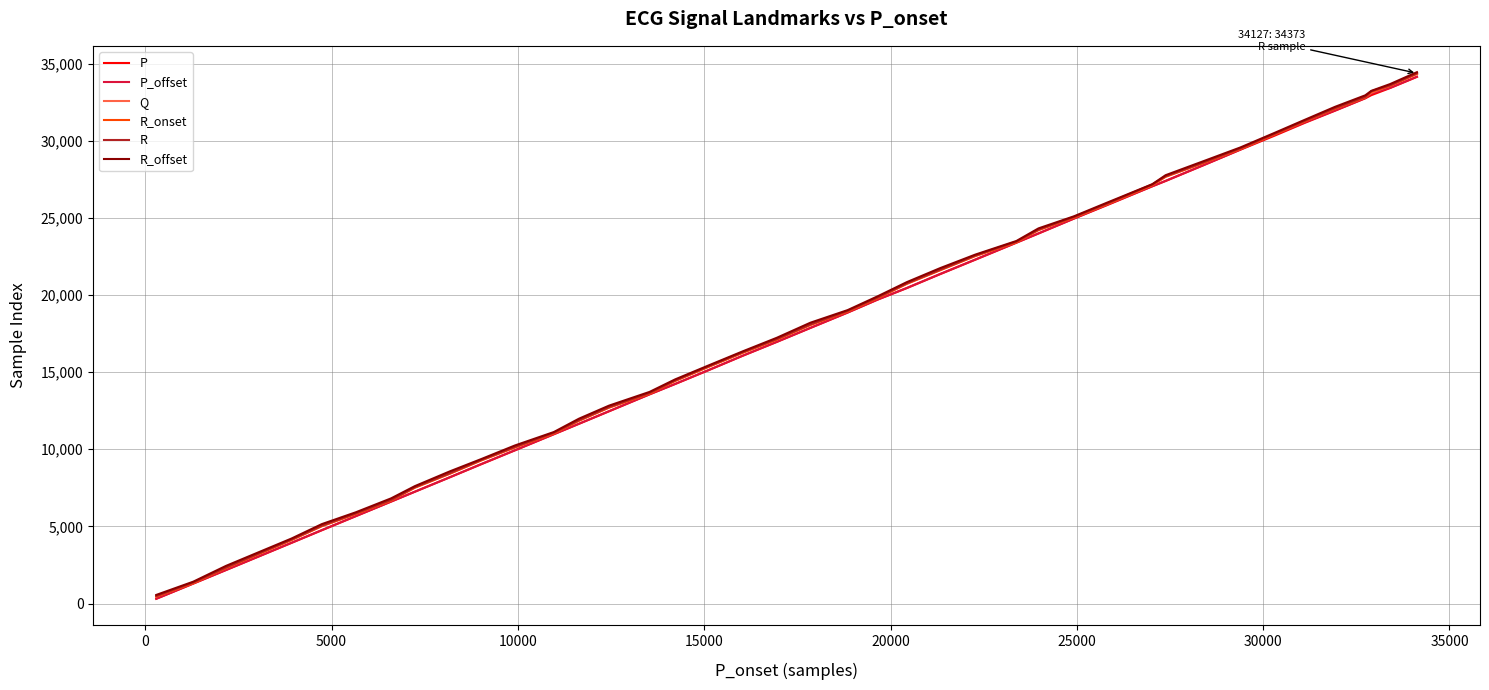

What are all the series names shown in the legend?

P, P_offset, Q, R_onset, R, R_offset